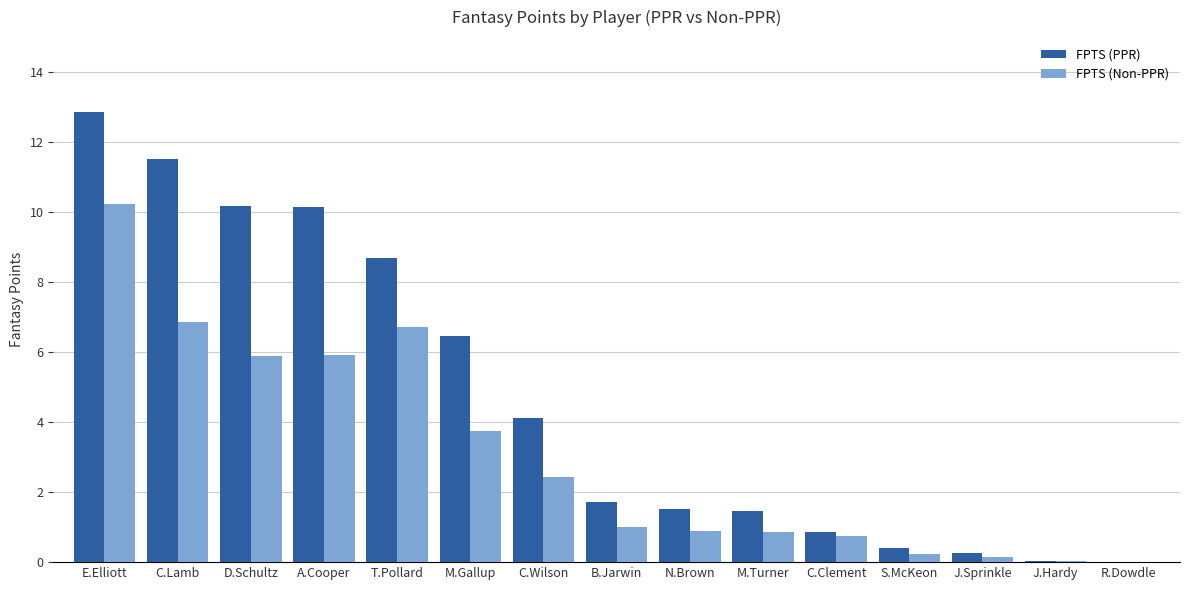

At which category is the sum across all series the highest?

E.Elliott